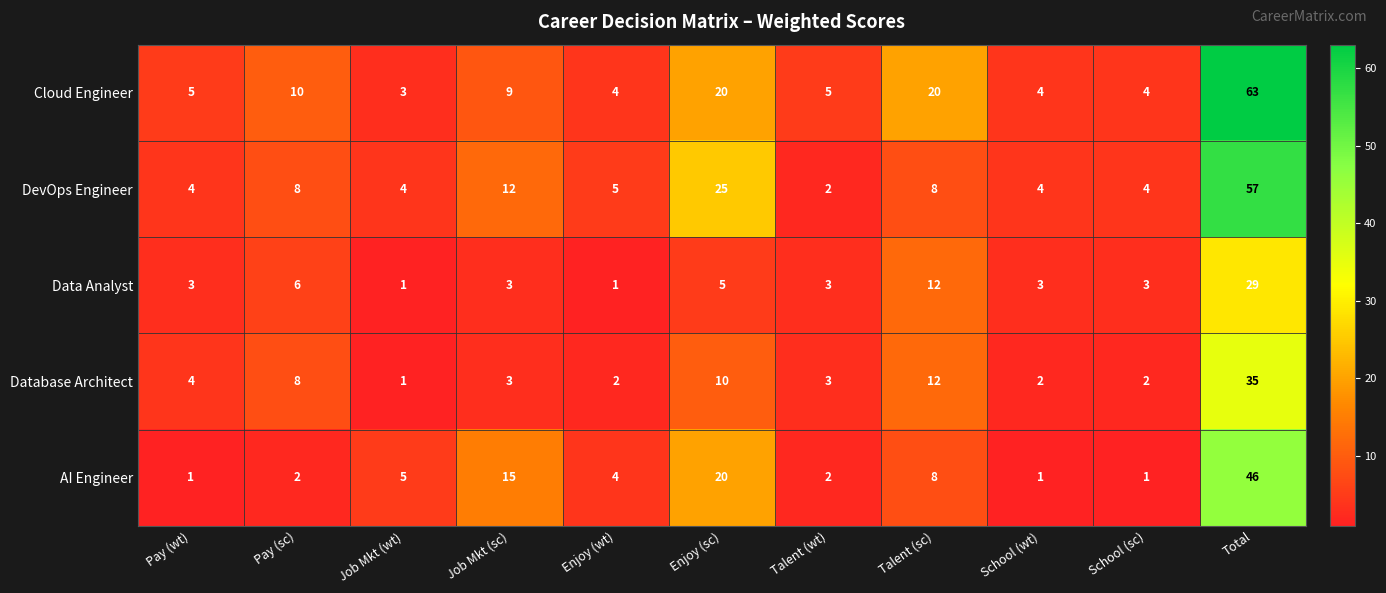

Where is Database Architect nearest to the value 18?

Talent (sc)